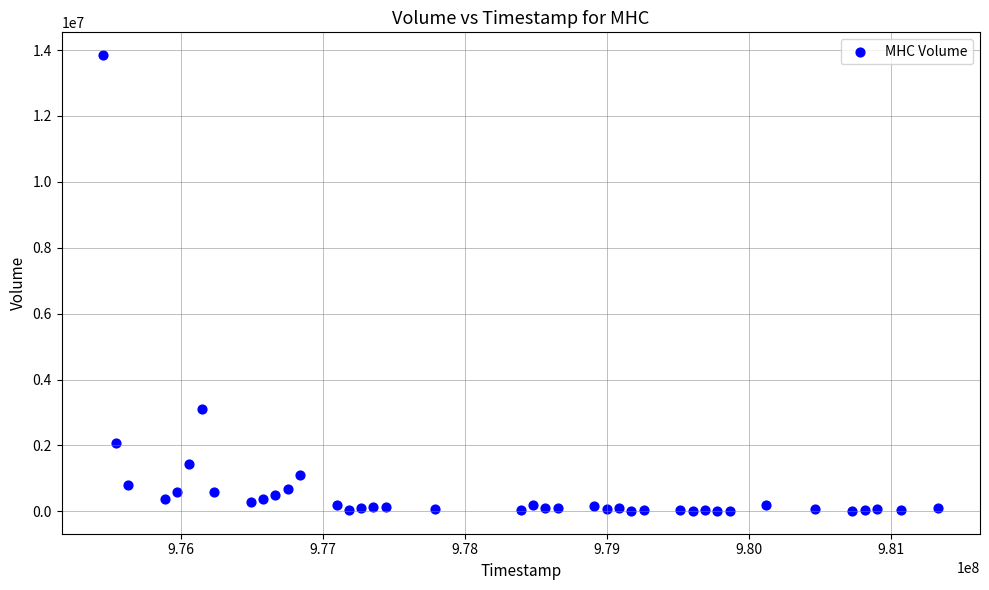

What is the range of Y values (max minus min)?

13833706